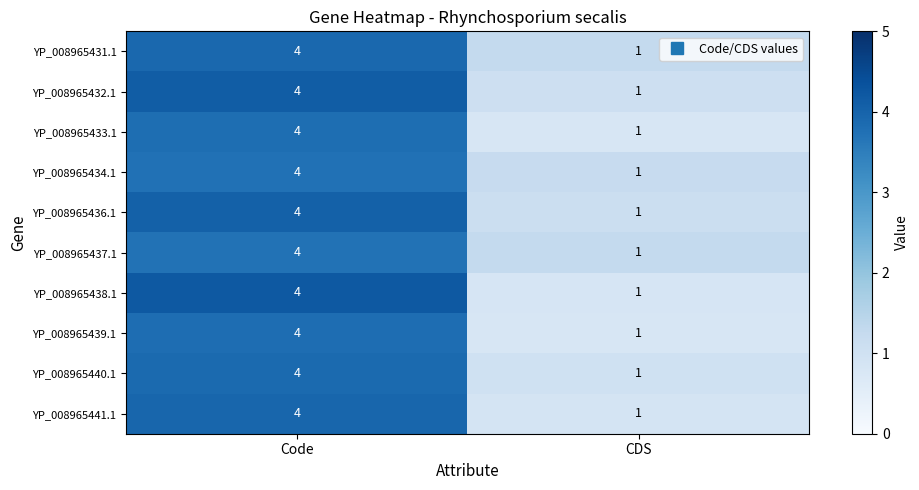

What is the sum of the YP_008965431.1 values at CDS and Code?

5